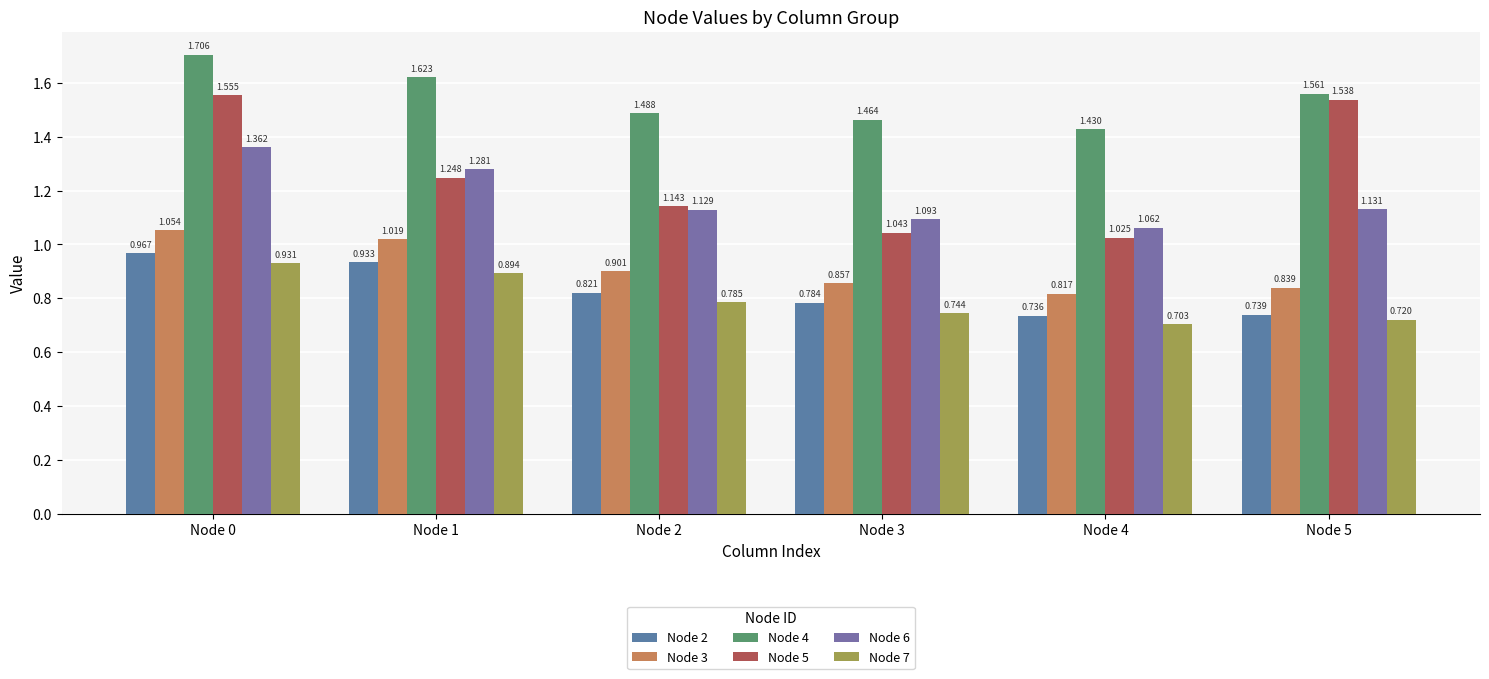

What is the difference between the highest and lowest values at Node 0?

0.8